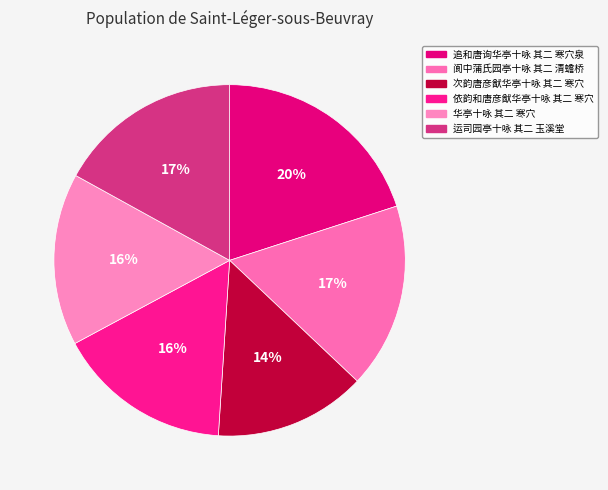

Which has a higher value, 依韵和唐彦猷华亭十咏 其二 寒穴 or 追和唐询华亭十咏 其二 寒穴泉?

追和唐询华亭十咏 其二 寒穴泉